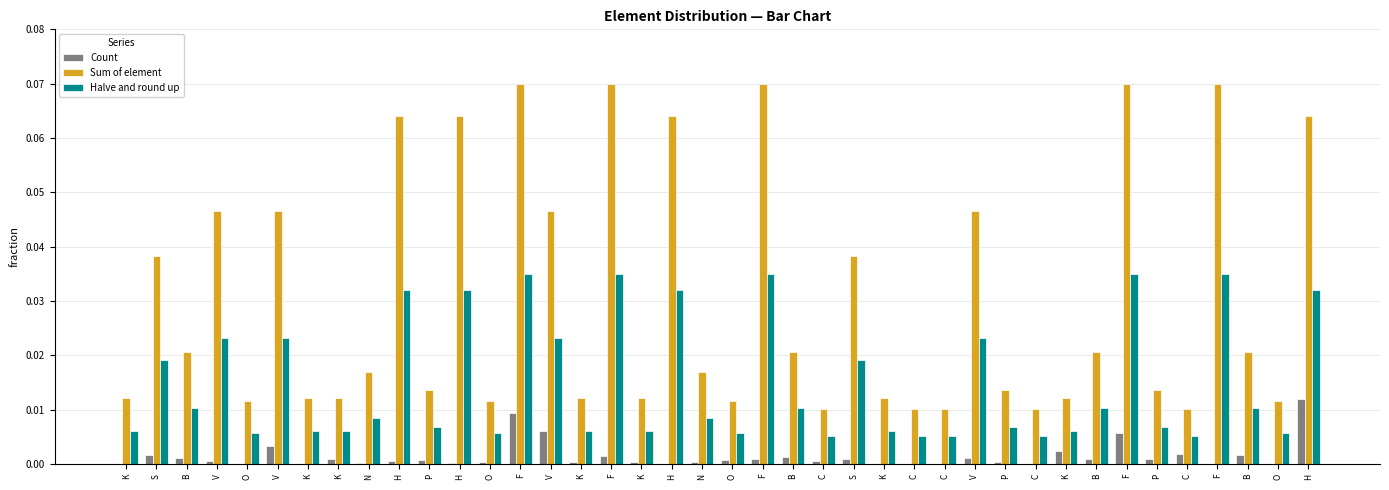

Reading left to right, list all the values displayed in this chart.

Count: K=0.0	S=0.0	B=0.0	V=0.0	O=0.0	V=0.0	K=0.0	K=0.0	N=0.0	H=0.0	P=0.0	H=0.0	O=0.0	F=0.0	V=0.0	K=0.0	F=0.0	K=0.0	H=0.0	N=0.0	O=0.0	F=0.0	B=0.0	C=0.0	S=0.0	K=0.0	C=0.0	C=0.0	V=0.0	P=0.0	C=0.0	K=0.0	B=0.0	F=0.0	P=0.0	C=0.0	F=0.0	B=0.0	O=0.0	H=0.0
Sum of element: K=0.0	S=0.0	B=0.0	V=0.0	O=0.0	V=0.0	K=0.0	K=0.0	N=0.0	H=0.1	P=0.0	H=0.1	O=0.0	F=0.1	V=0.0	K=0.0	F=0.1	K=0.0	H=0.1	N=0.0	O=0.0	F=0.1	B=0.0	C=0.0	S=0.0	K=0.0	C=0.0	C=0.0	V=0.0	P=0.0	C=0.0	K=0.0	B=0.0	F=0.1	P=0.0	C=0.0	F=0.1	B=0.0	O=0.0	H=0.1
Halve and round up: K=0.0	S=0.0	B=0.0	V=0.0	O=0.0	V=0.0	K=0.0	K=0.0	N=0.0	H=0.0	P=0.0	H=0.0	O=0.0	F=0.0	V=0.0	K=0.0	F=0.0	K=0.0	H=0.0	N=0.0	O=0.0	F=0.0	B=0.0	C=0.0	S=0.0	K=0.0	C=0.0	C=0.0	V=0.0	P=0.0	C=0.0	K=0.0	B=0.0	F=0.0	P=0.0	C=0.0	F=0.0	B=0.0	O=0.0	H=0.0